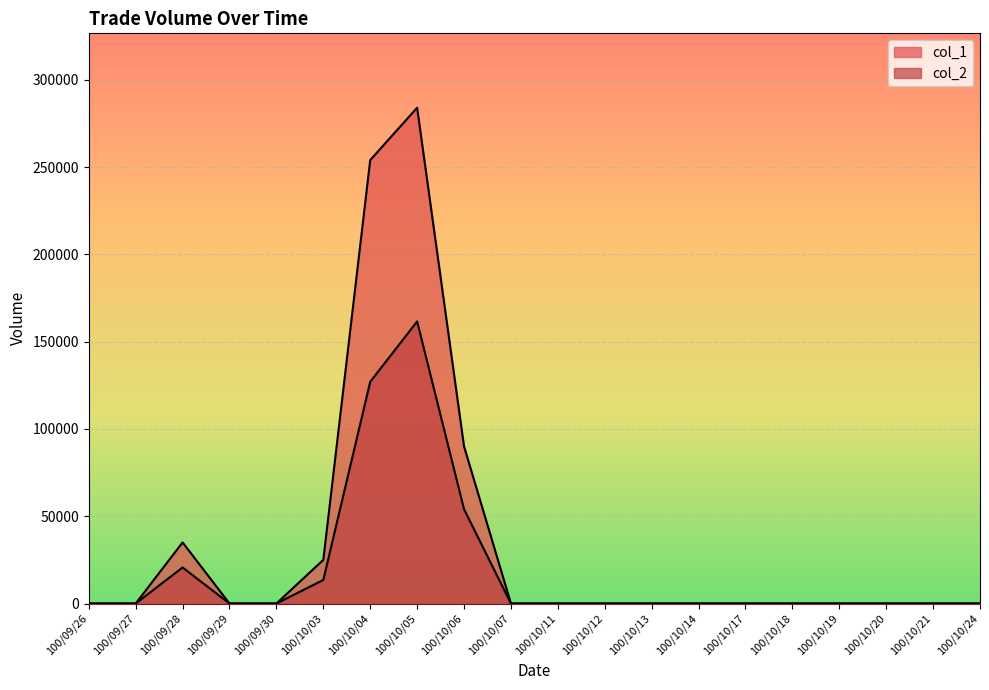

Which series has the largest range (max minus min)?

col_1